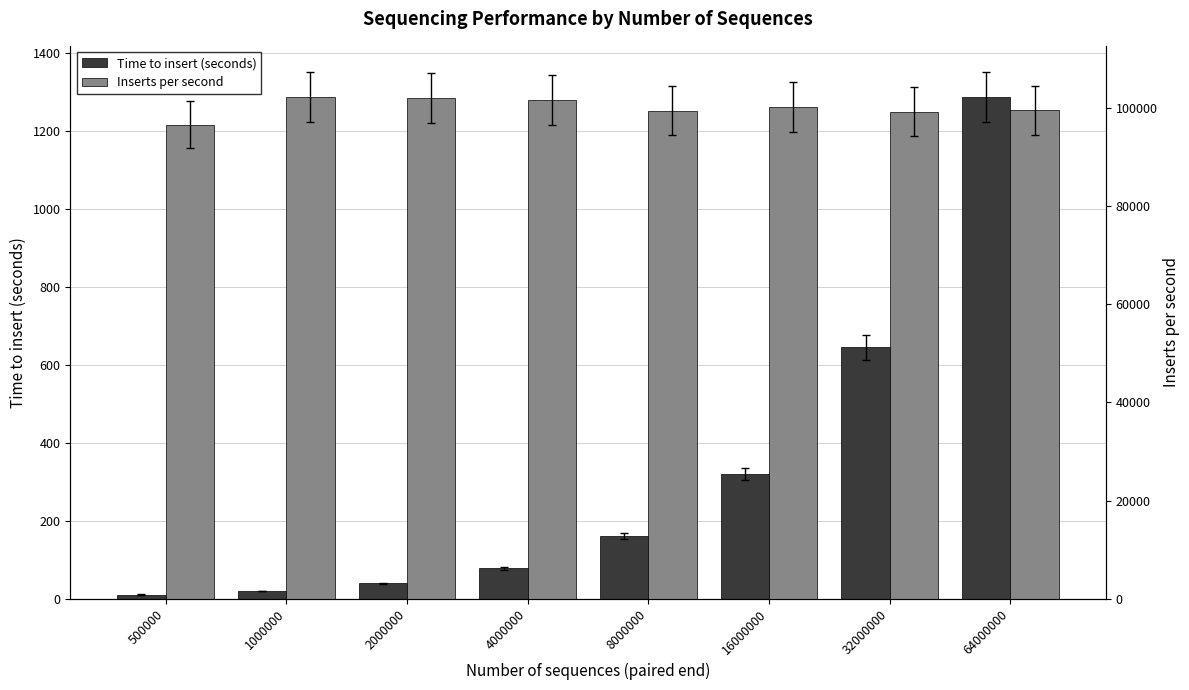

Rank the series at 8000000 from highest to lowest value.

Inserts per second, Time to insert (seconds)